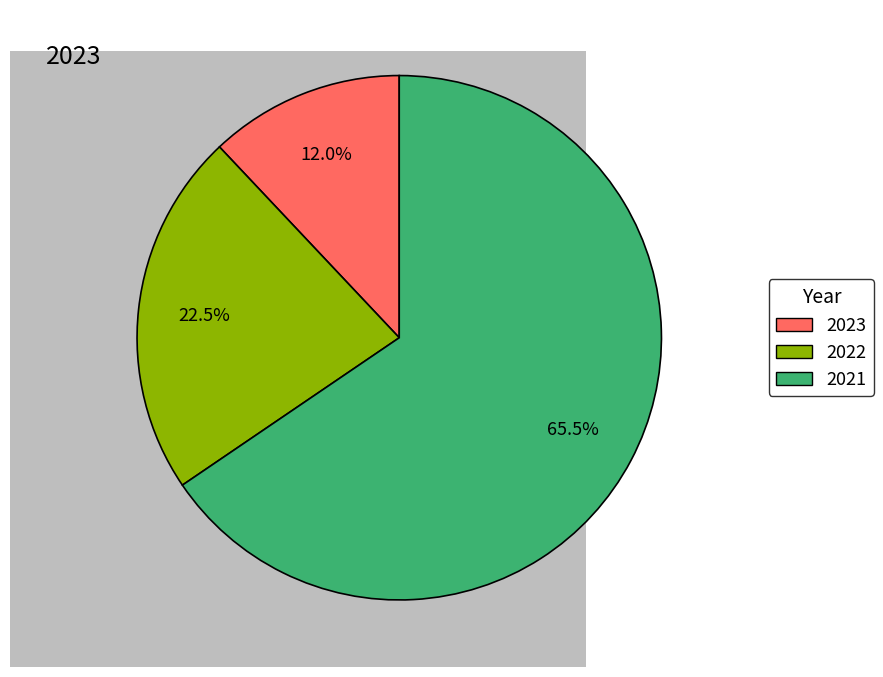

Is it true that 2023 is 12% of the pie?

True